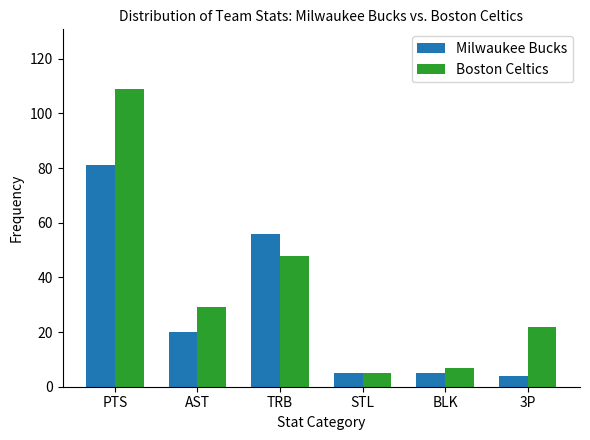

What is the difference between the Milwaukee Bucks values at BLK and PTS?

76